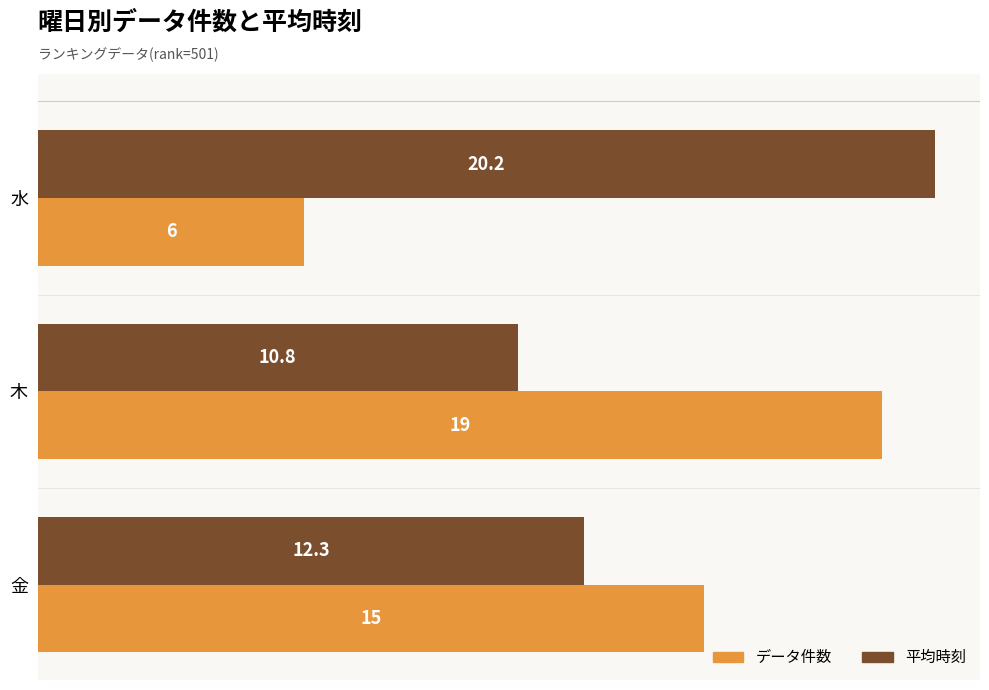

What is the sum of the 平均時刻 values at 水 and 木?

31.0